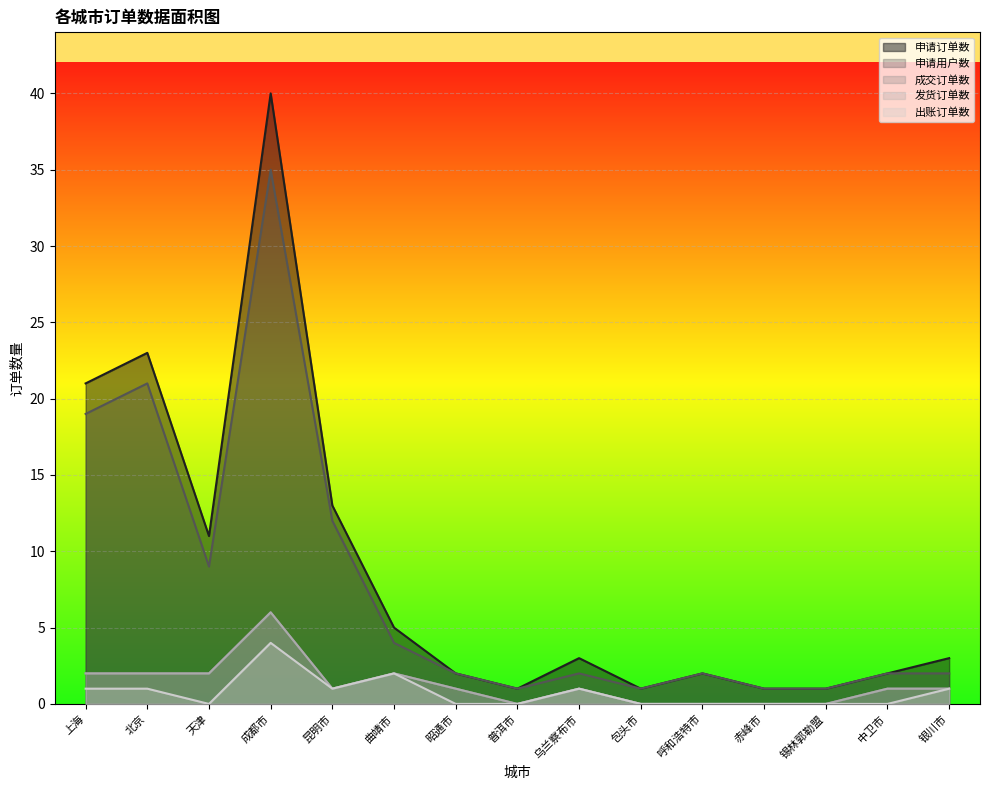

Reading left to right, transcribe all the data shown in this chart.

申请订单数: 21	23	11	40	13	5	2	1	3	1	2	1	1	2	3
申请用户数: 19	21	9	35	12	4	2	1	2	1	2	1	1	2	2
成交订单数: 2	2	2	6	1	2	1	0	1	0	0	0	0	1	1
发货订单数: 2	2	2	6	1	2	1	0	1	0	0	0	0	1	1
出账订单数: 1	1	0	4	1	2	0	0	1	0	0	0	0	0	1